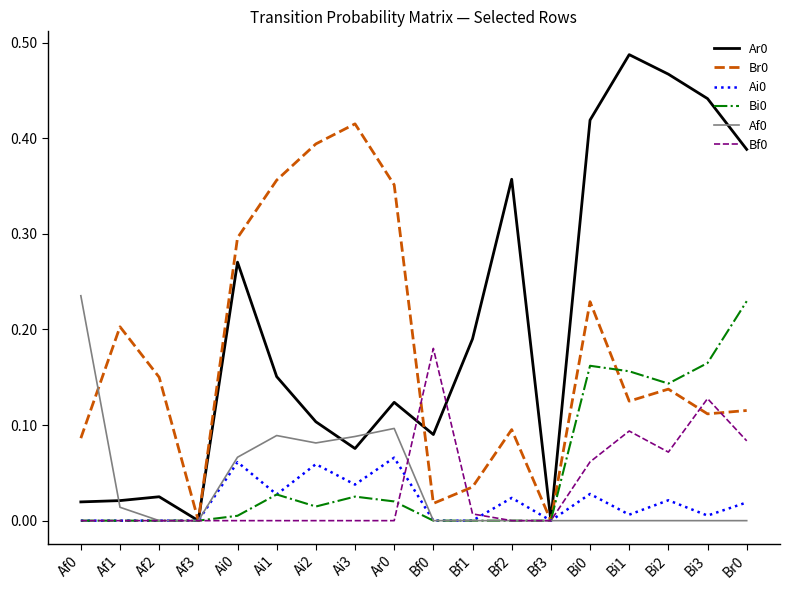

Is the value of Bi0 at Af2 greater than the value of Ai0 at Bf2?

No